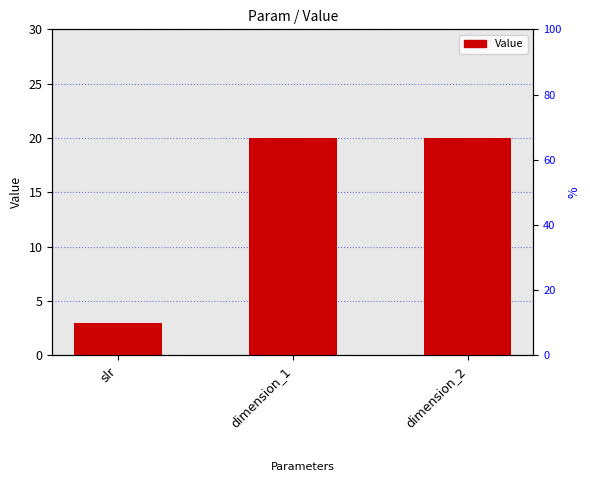

How many data points are less than 20?

1